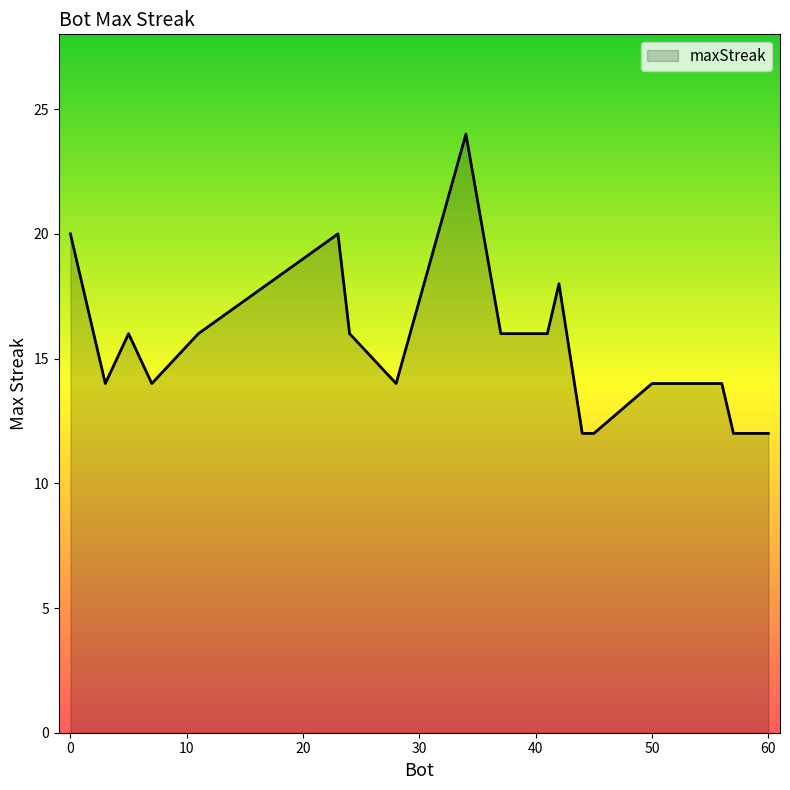

What is the smallest value displayed?

12